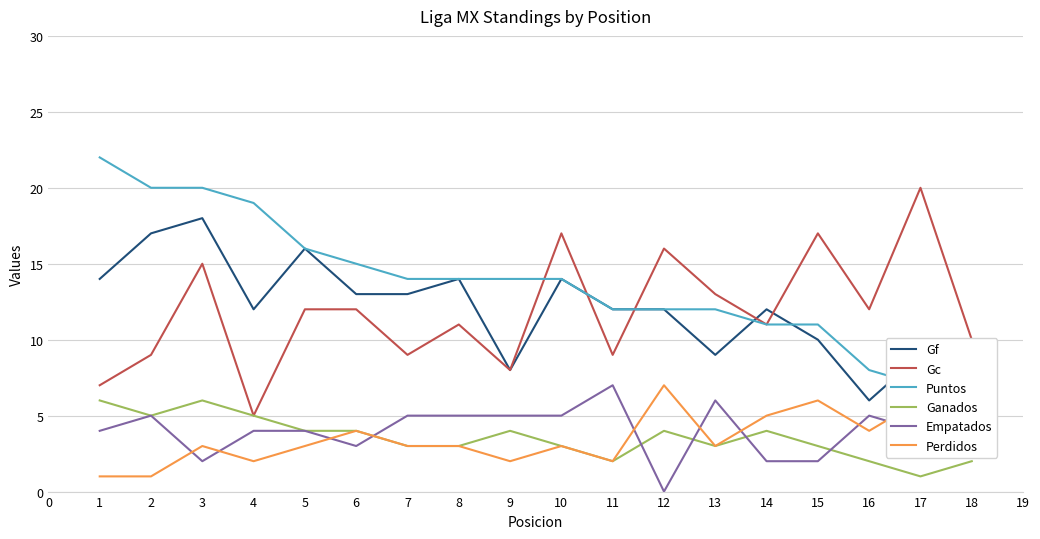

What is the difference between the Gc values at 1 and 12?

9